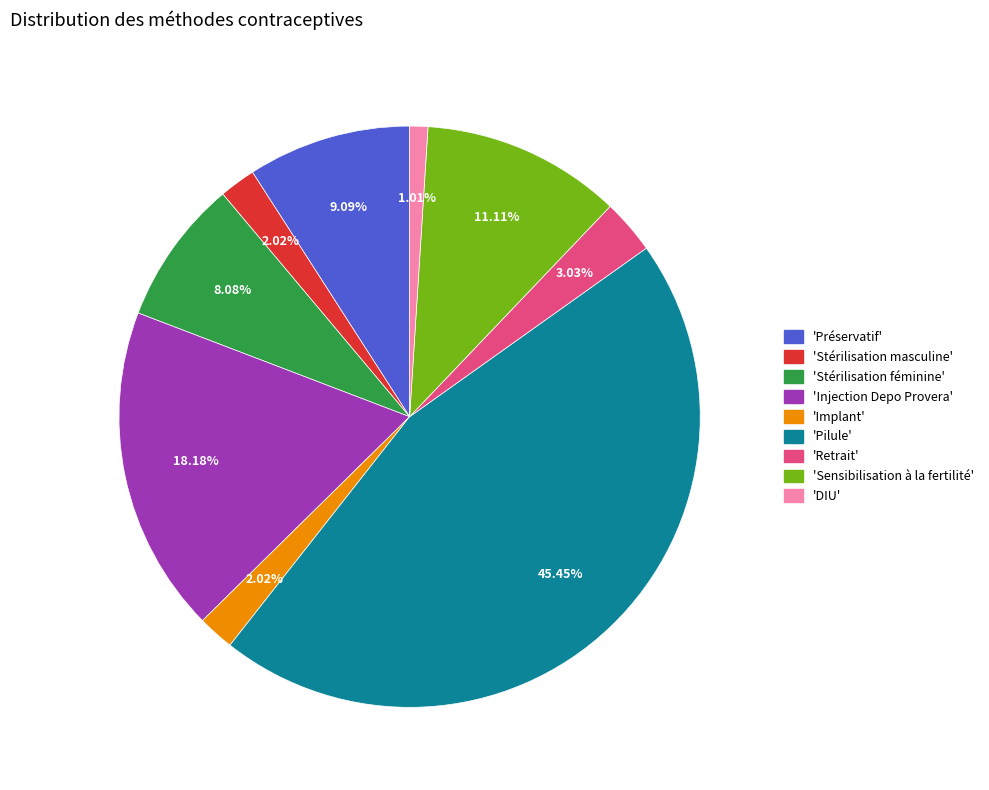

Is there a majority slice in this chart?

No